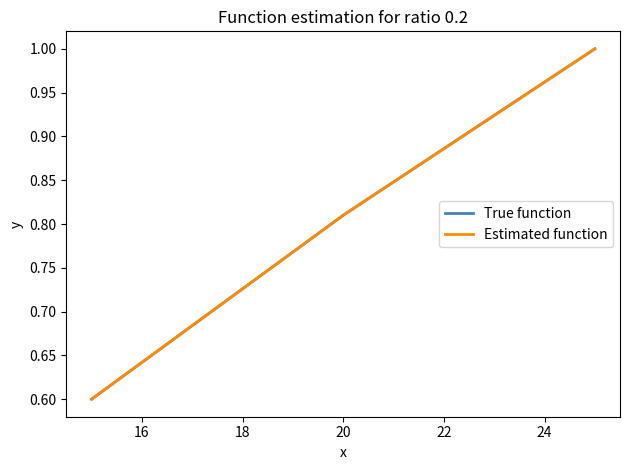

Which series has the largest total across all categories?

True function